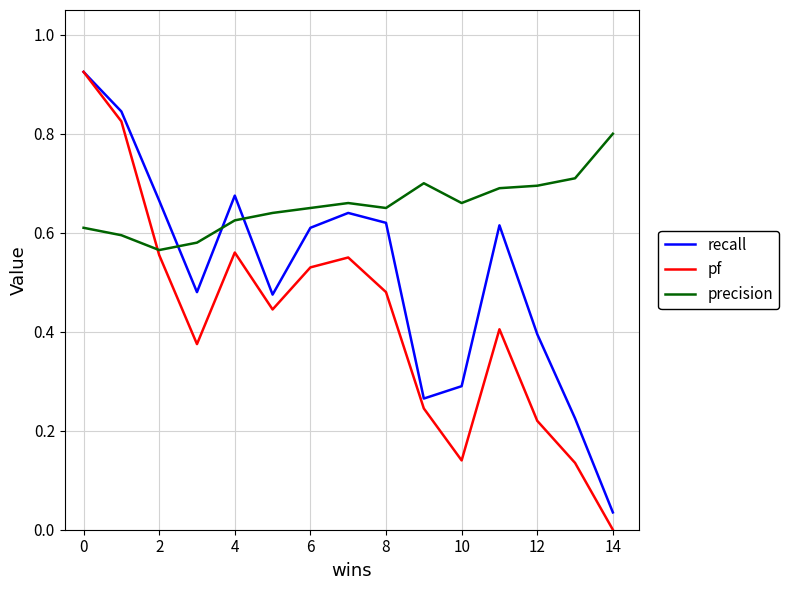

How many lines are shown in the chart?

3